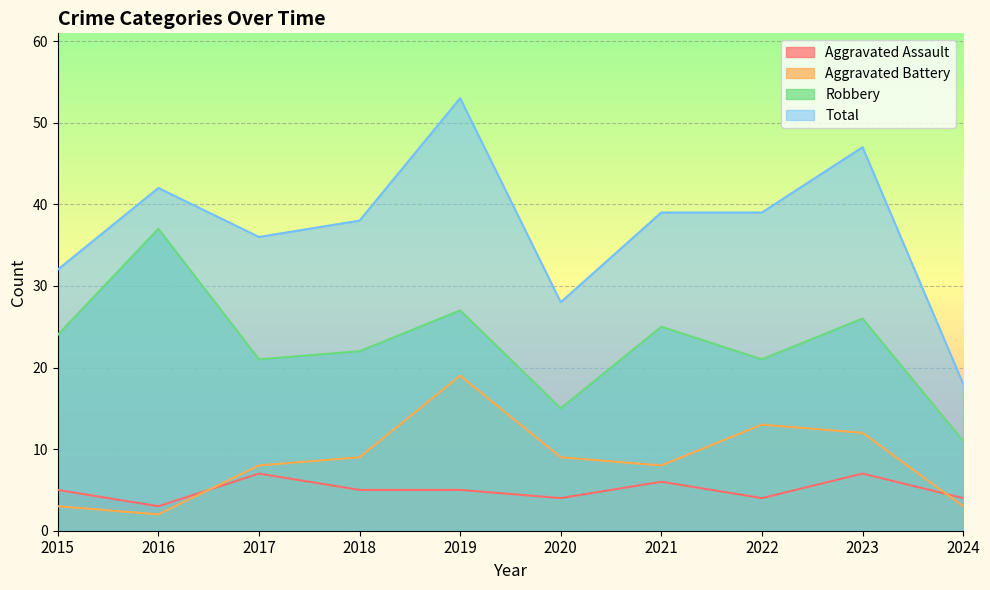

Reading left to right, extract all data points from this chart.

Aggravated Assault: 2015=5	2016=3	2017=7	2018=5	2019=5	2020=4	2021=6	2022=4	2023=7	2024=4
Aggravated Battery: 2015=3	2016=2	2017=8	2018=9	2019=19	2020=9	2021=8	2022=13	2023=12	2024=3
Robbery: 2015=24	2016=37	2017=21	2018=22	2019=27	2020=15	2021=25	2022=21	2023=26	2024=11
Total: 2015=32	2016=42	2017=36	2018=38	2019=53	2020=28	2021=39	2022=39	2023=47	2024=18